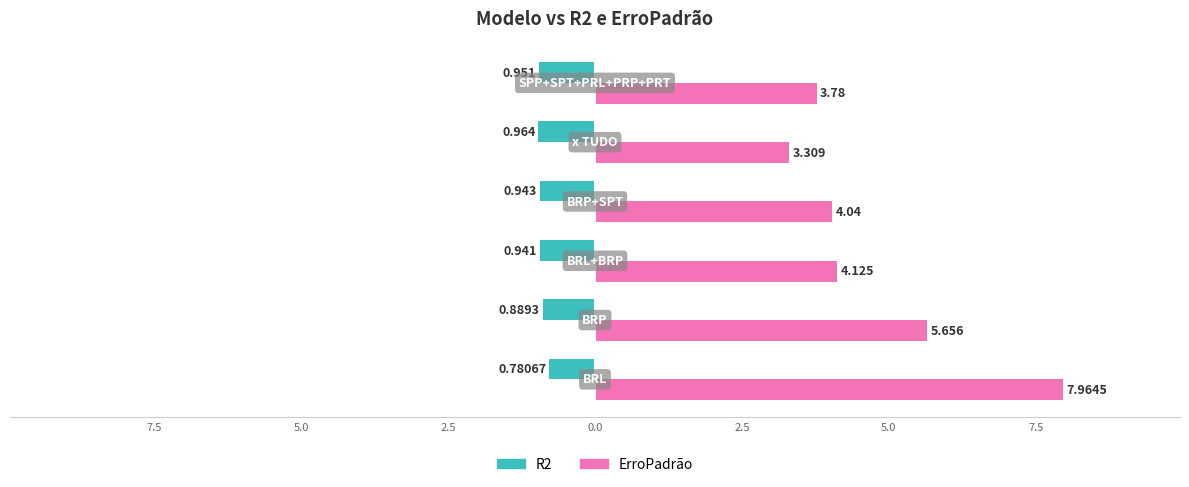

What are all the series names shown in the legend?

R2, ErroPadrão